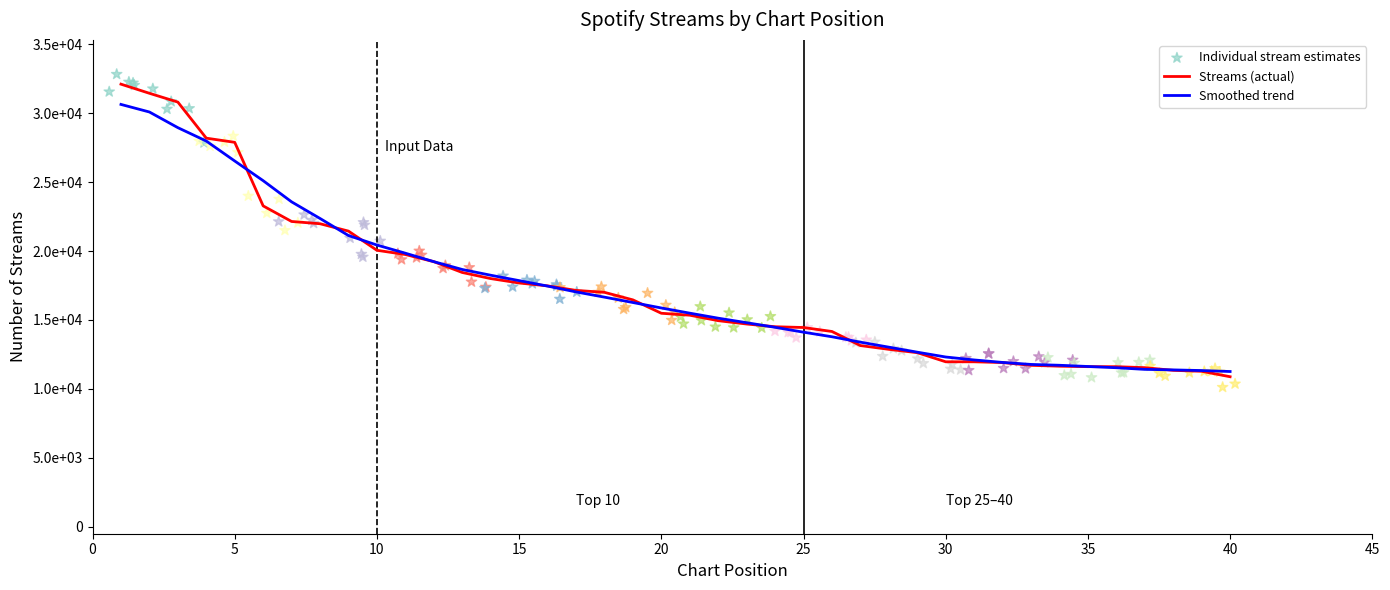

Which has a higher value, 15 or 19?

15